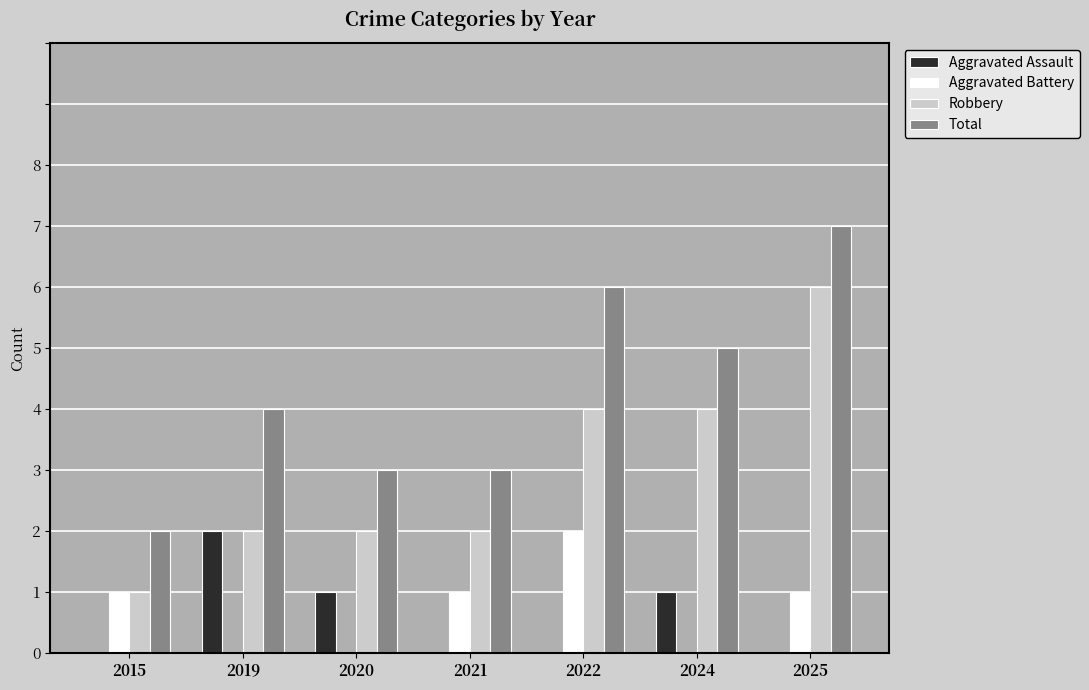

What is the sum of all Aggravated Assault values?

4